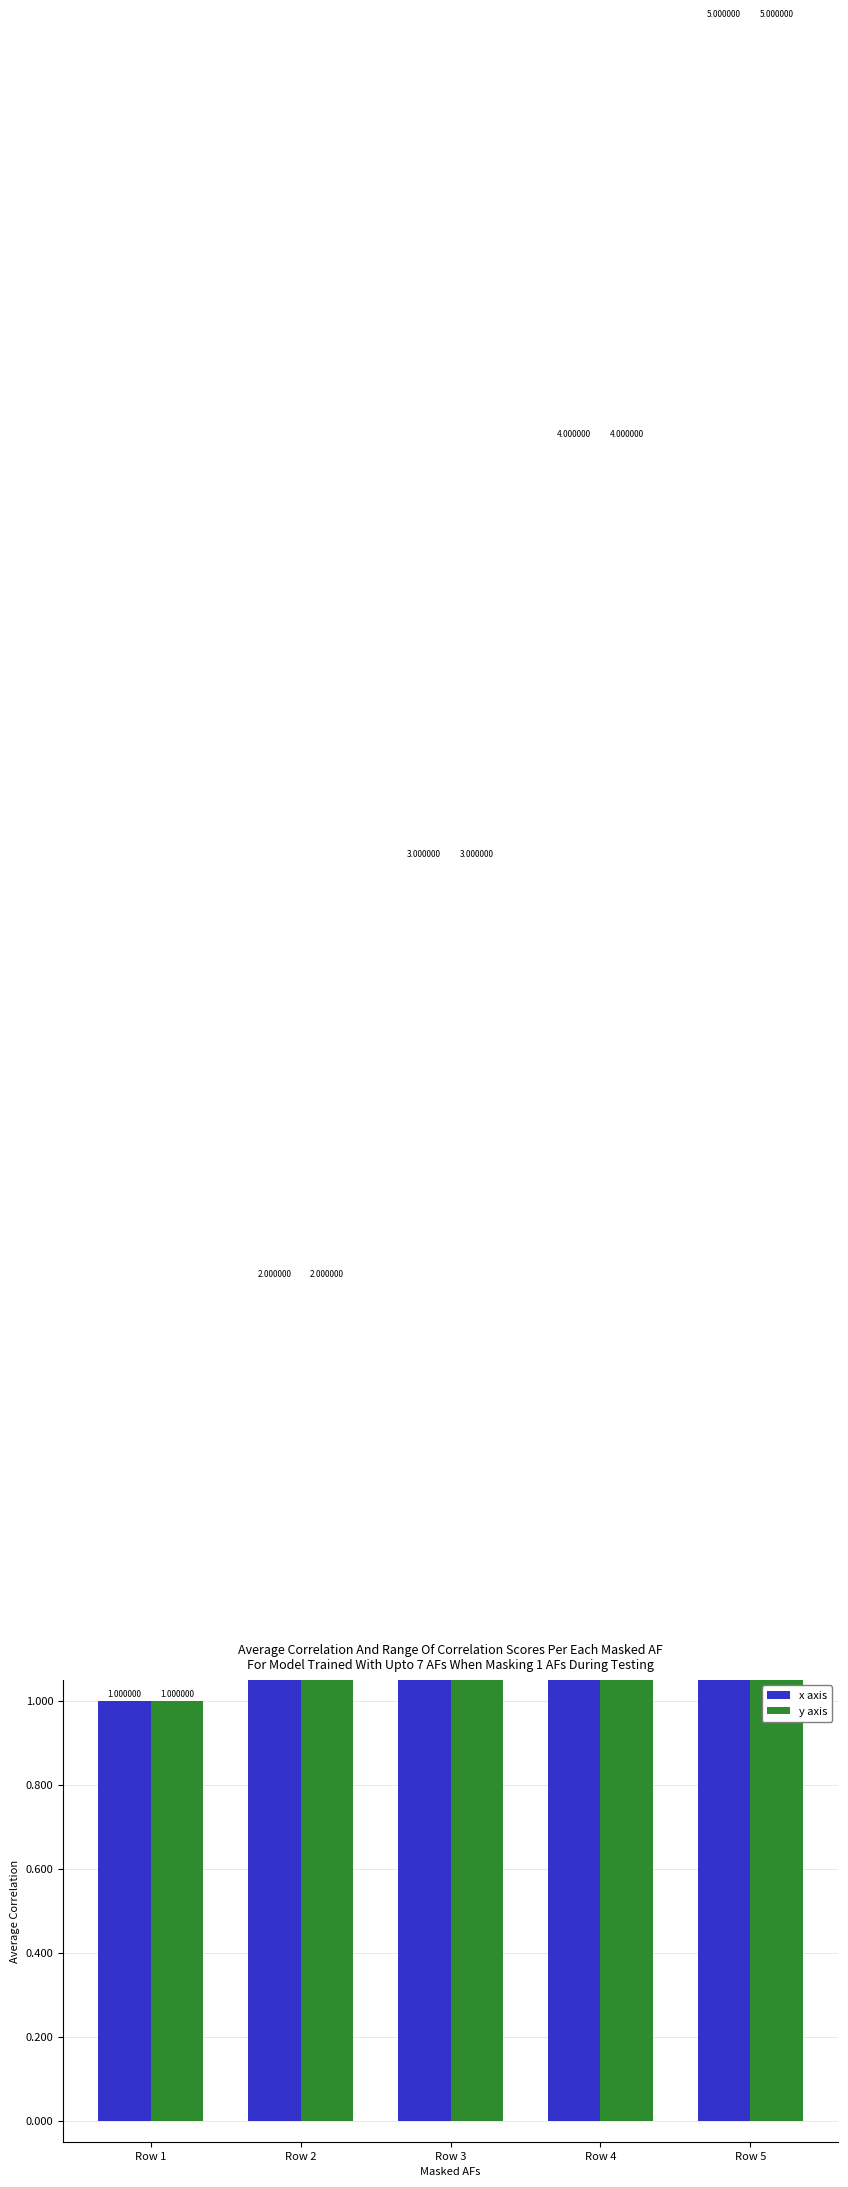

Which has a higher value, Row 2 or Row 3?

Row 3